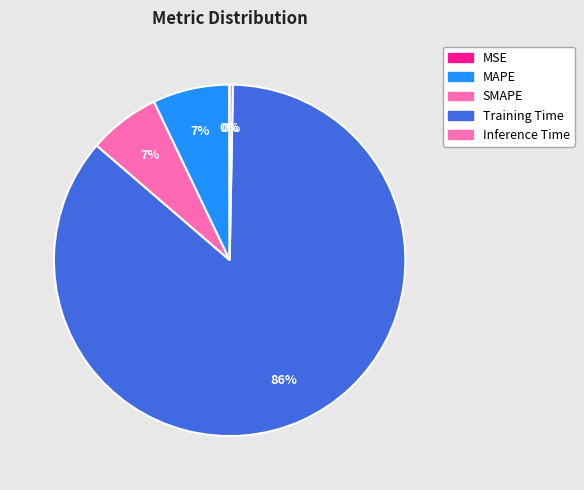

How many segments does this pie chart have?

5